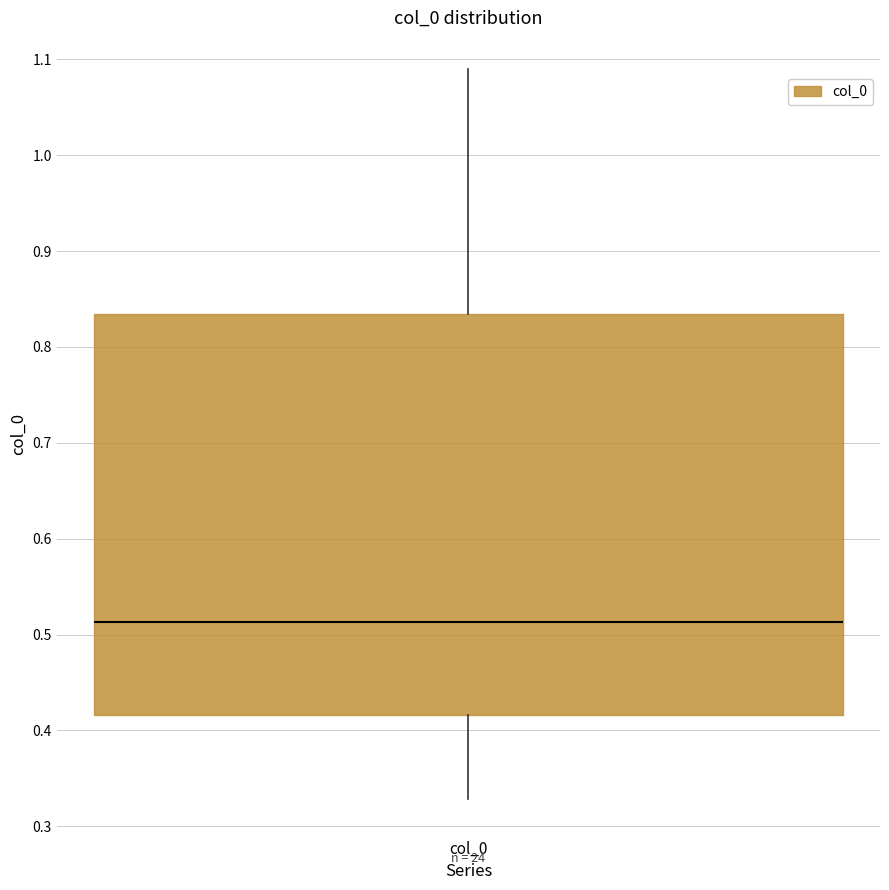

Read this box plot against the y-axis: the position of the median line, the range covered by the box, and the ends of both whiskers. The values are not printed on the chart, so give them approximately, as read against the axis.

median 0.51, box 0.42 to 0.83, whiskers 0.33 to 1.09